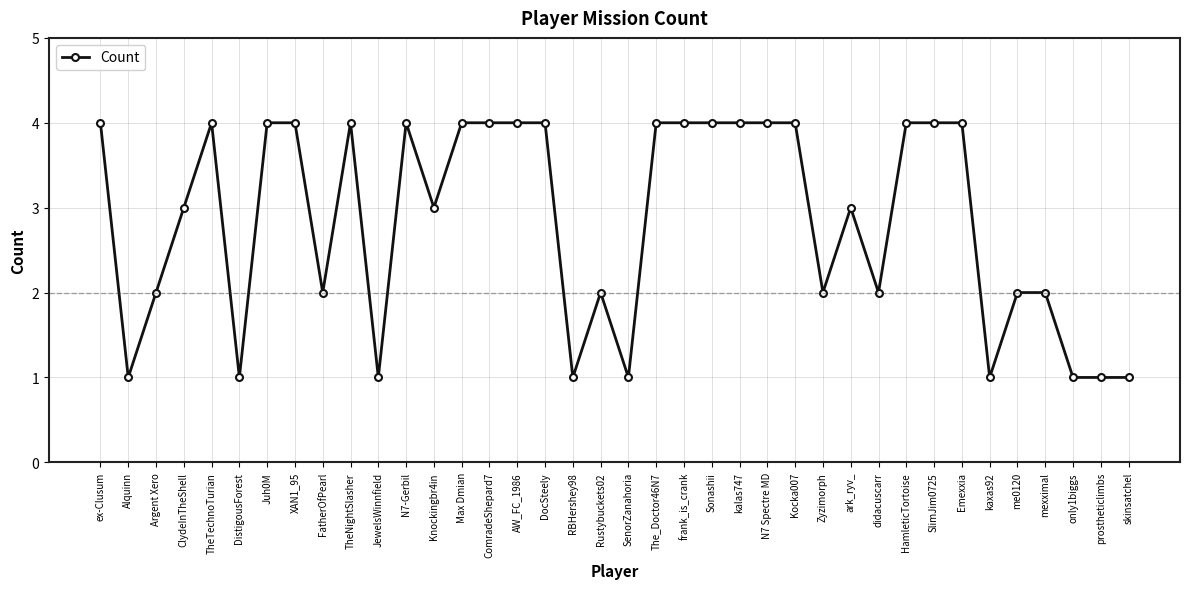

Reading left to right, extract all data points from this chart.

4	1	2	3	4	1	4	4	2	4	1	4	3	4	4	4	4	1	2	1	4	4	4	4	4	4	2	3	2	4	4	4	1	2	2	1	1	1